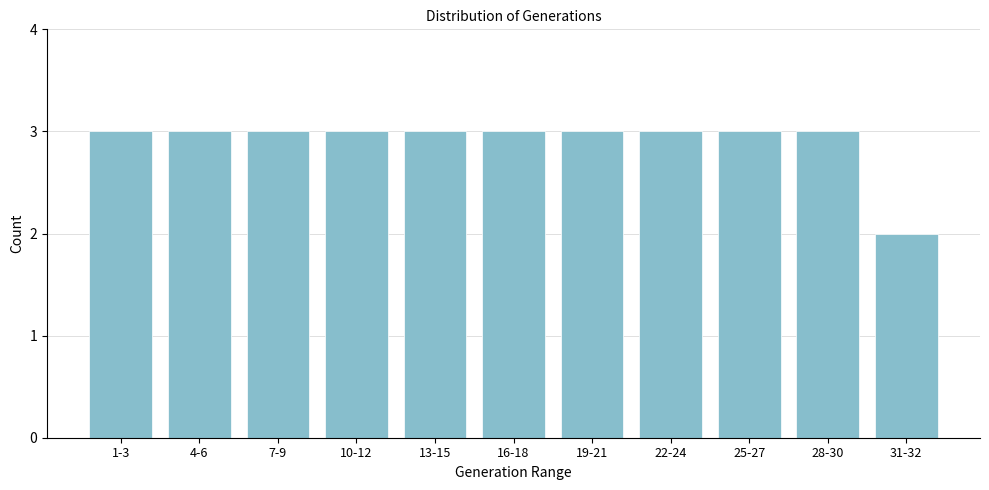

Reading left to right, list all the values displayed in this chart.

1-3=3	4-6=3	7-9=3	10-12=3	13-15=3	16-18=3	19-21=3	22-24=3	25-27=3	28-30=3	31-32=2